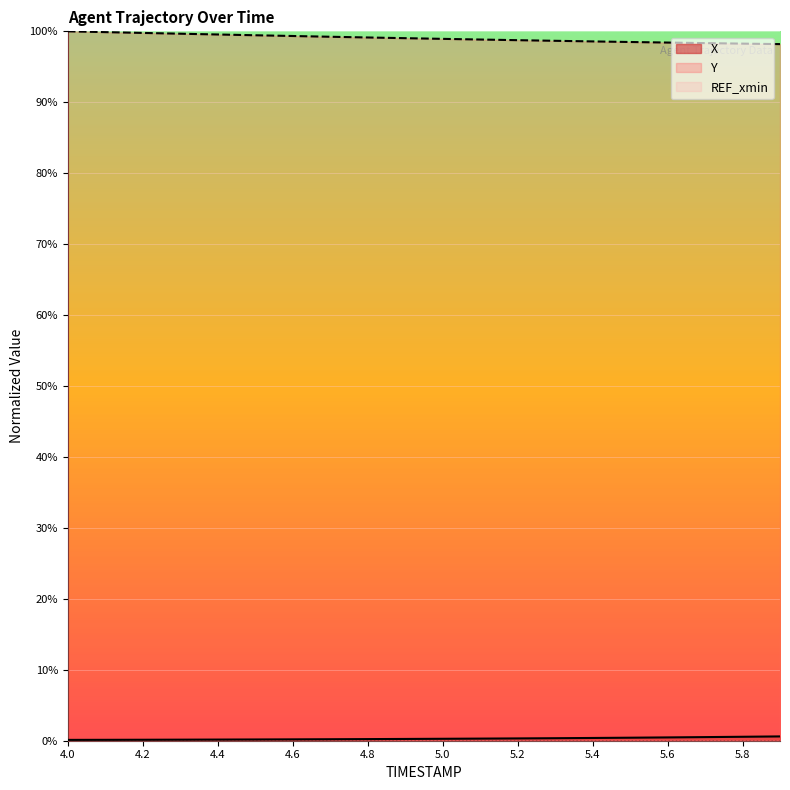

The Y series shows 98.4 at 5.6. True or false?

True